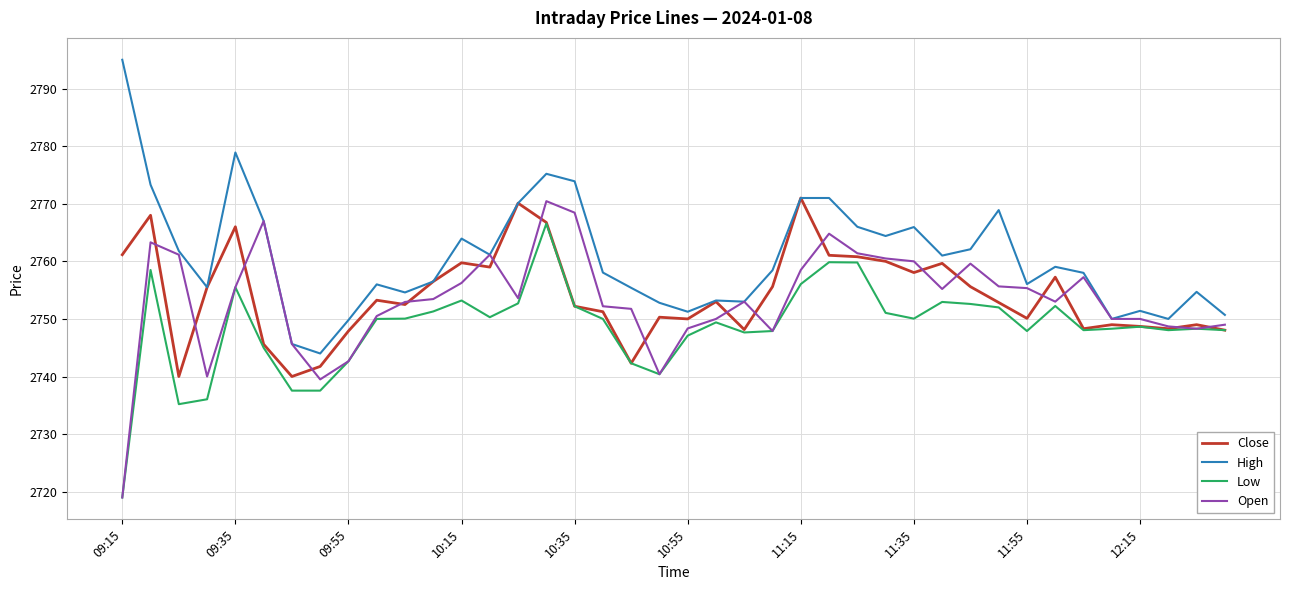

What is the smallest value displayed?

2719.0